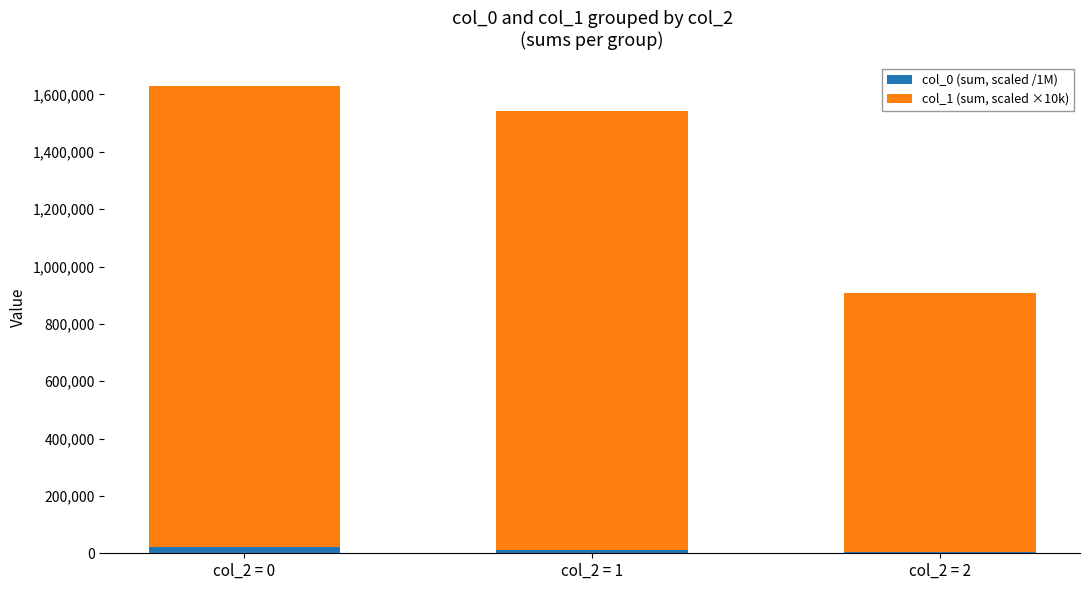

What is the value of the col_0 (sum, scaled /1M) bar at the 1st from the left?

20657.2